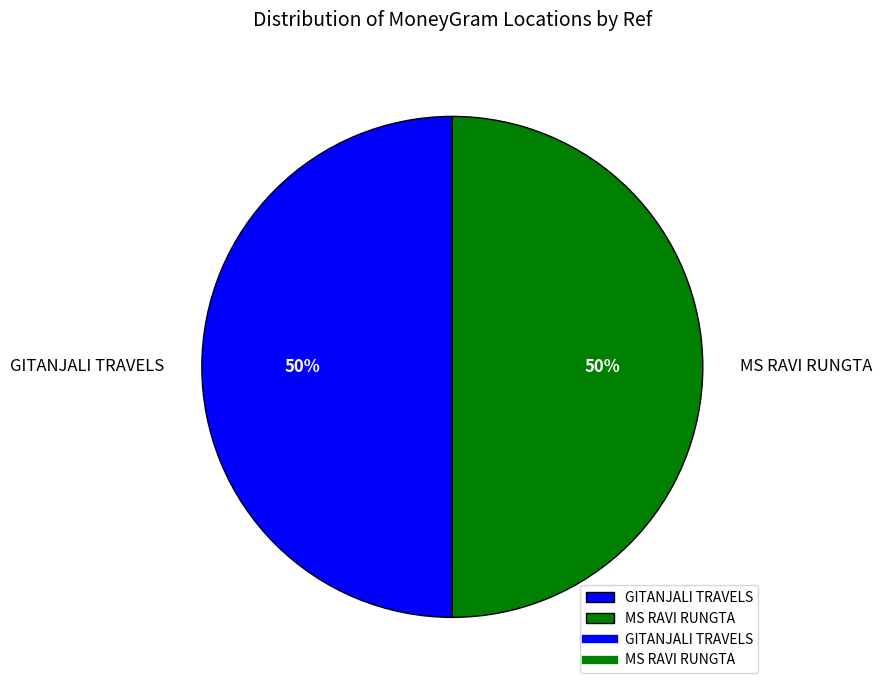

To the nearest percent, what is the combined percentage of MS RAVI RUNGTA and GITANJALI TRAVELS?

100%